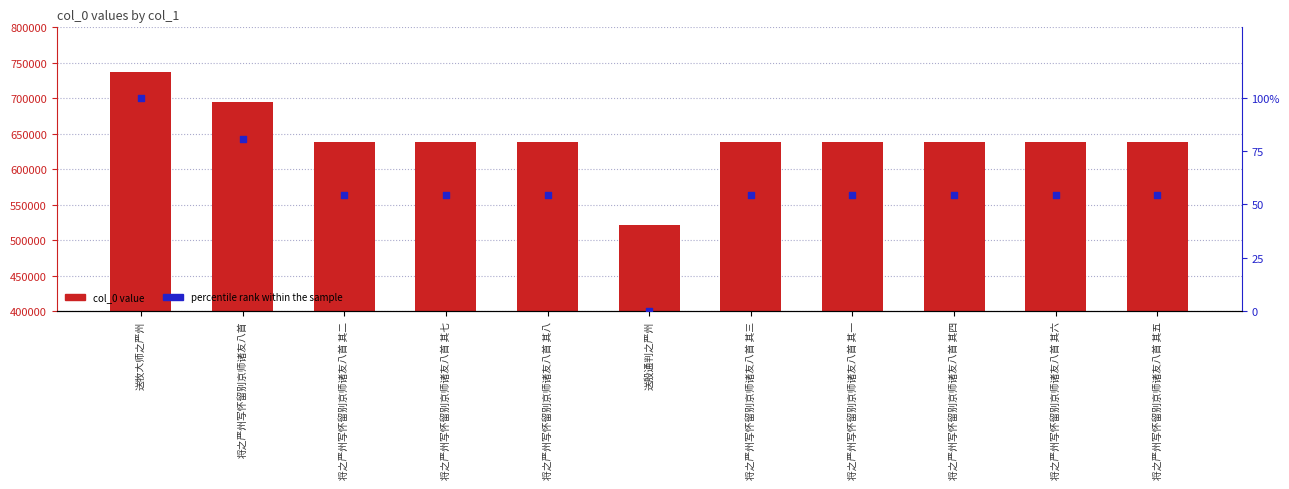

What are all the series names shown in the legend?

col_0 value, percentile rank within the sample